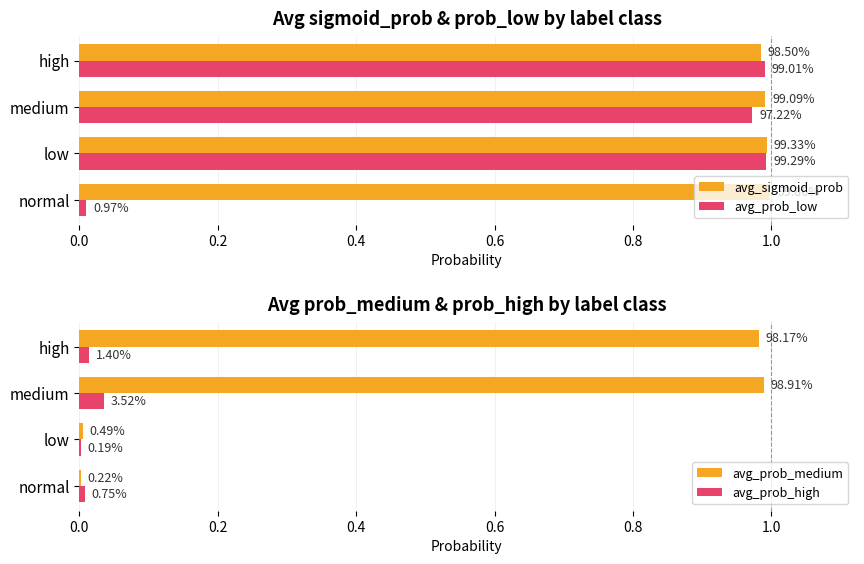

List the series in order of their peak value, highest first.

avg_sigmoid_prob, avg_prob_low, avg_prob_medium, avg_prob_high